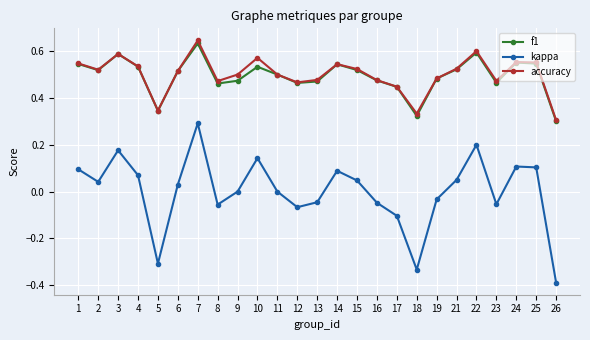

True or false: accuracy and kappa cross at least once.

False